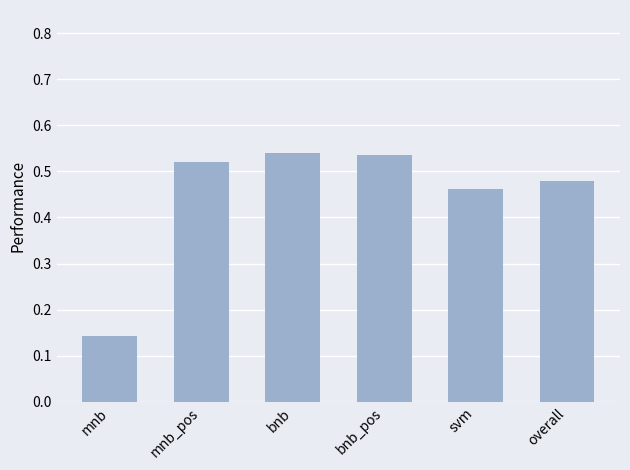

At which label is the value closest to 0?

mnb